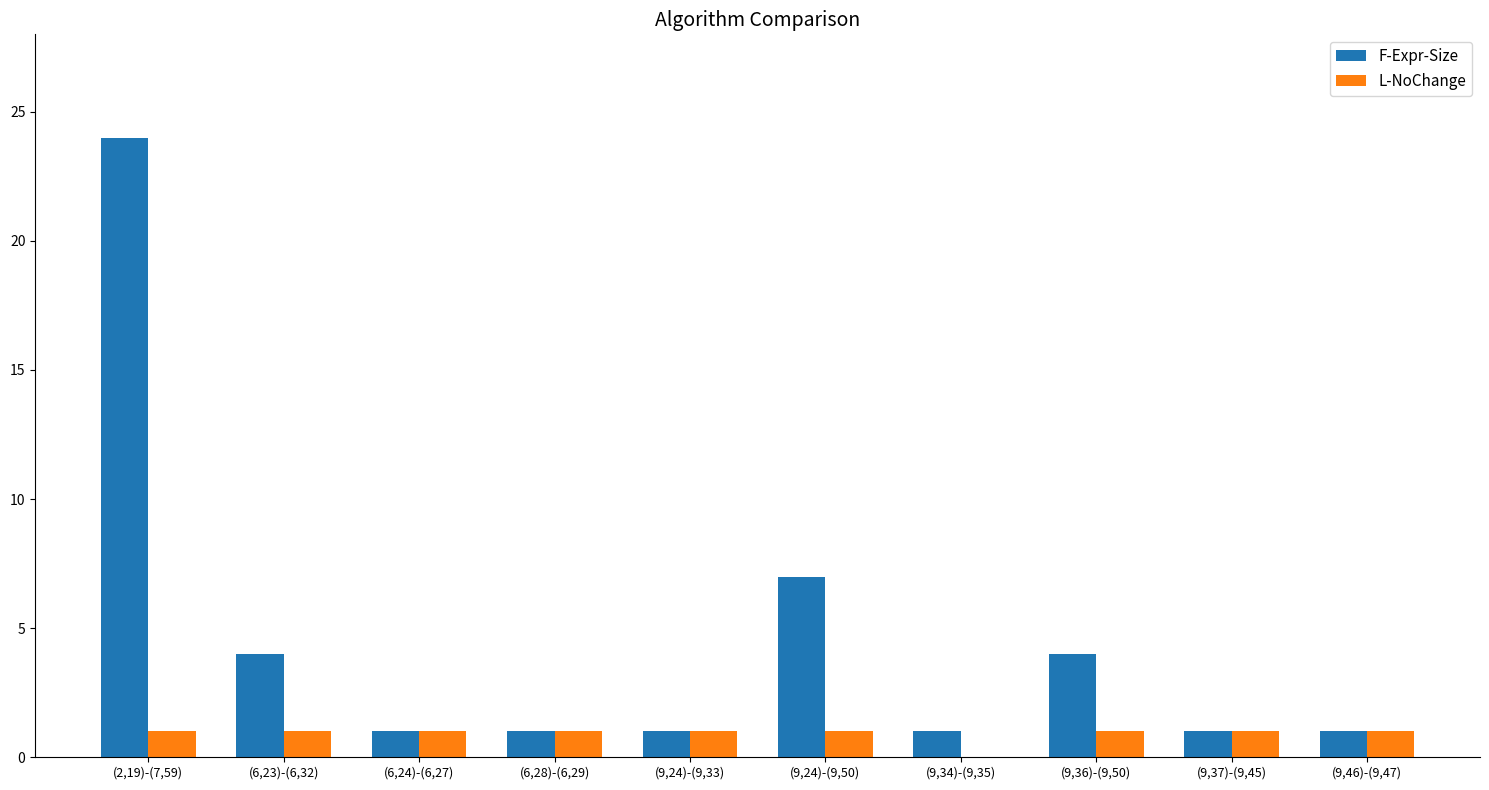

The F-Expr-Size series shows 4 at (9,36)-(9,50). True or false?

True